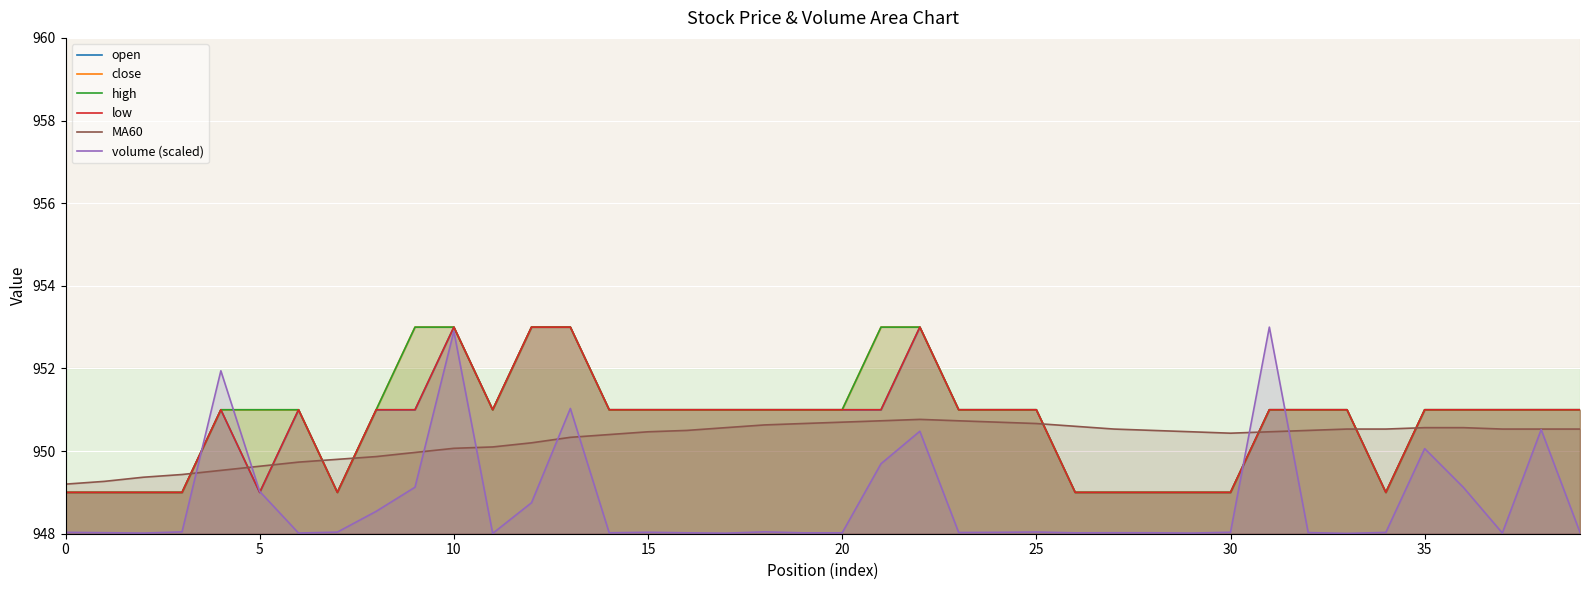

Reading right to left, what are all the values shown in this chart?

open: 951.0	951.0	951.0	951.0	951.0	949.0	951.0	951.0	951.0	949.0	949.0	949.0	949.0	949.0	951.0	951.0	951.0	953.0	951.0	951.0	951.0	951.0	951.0	951.0	951.0	951.0	953.0	953.0	951.0	953.0	951.0	951.0	949.0	951.0	949.0	951.0	949.0	949.0	949.0	949.0
close: 951.0	951.0	951.0	951.0	951.0	949.0	951.0	951.0	951.0	949.0	949.0	949.0	949.0	949.0	951.0	951.0	951.0	953.0	953.0	951.0	951.0	951.0	951.0	951.0	951.0	951.0	953.0	953.0	951.0	953.0	953.0	951.0	949.0	951.0	951.0	951.0	949.0	949.0	949.0	949.0
high: 951.0	951.0	951.0	951.0	951.0	949.0	951.0	951.0	951.0	949.0	949.0	949.0	949.0	949.0	951.0	951.0	951.0	953.0	953.0	951.0	951.0	951.0	951.0	951.0	951.0	951.0	953.0	953.0	951.0	953.0	953.0	951.0	949.0	951.0	951.0	951.0	949.0	949.0	949.0	949.0
low: 951.0	951.0	951.0	951.0	951.0	949.0	951.0	951.0	951.0	949.0	949.0	949.0	949.0	949.0	951.0	951.0	951.0	953.0	951.0	951.0	951.0	951.0	951.0	951.0	951.0	951.0	953.0	953.0	951.0	953.0	951.0	951.0	949.0	951.0	949.0	951.0	949.0	949.0	949.0	949.0
MA60: 950.5	950.5	950.5	950.6	950.6	950.5	950.5	950.5	950.5	950.4	950.5	950.5	950.5	950.6	950.7	950.7	950.7	950.8	950.7	950.7	950.7	950.6	950.6	950.5	950.5	950.4	950.3	950.2	950.1	950.1	950.0	949.9	949.8	949.7	949.6	949.5	949.4	949.4	949.3	949.2
volume (scaled): 948.0	950.5	948.0	949.1	950.1	948.0	948.0	948.0	953.0	948.0	948.0	948.0	948.0	948.0	948.0	948.0	948.0	950.5	949.7	948.0	948.0	948.0	948.0	948.0	948.0	948.0	951.0	948.8	948.0	952.9	949.1	948.5	948.0	948.0	949.0	951.9	948.0	948.0	948.0	948.0